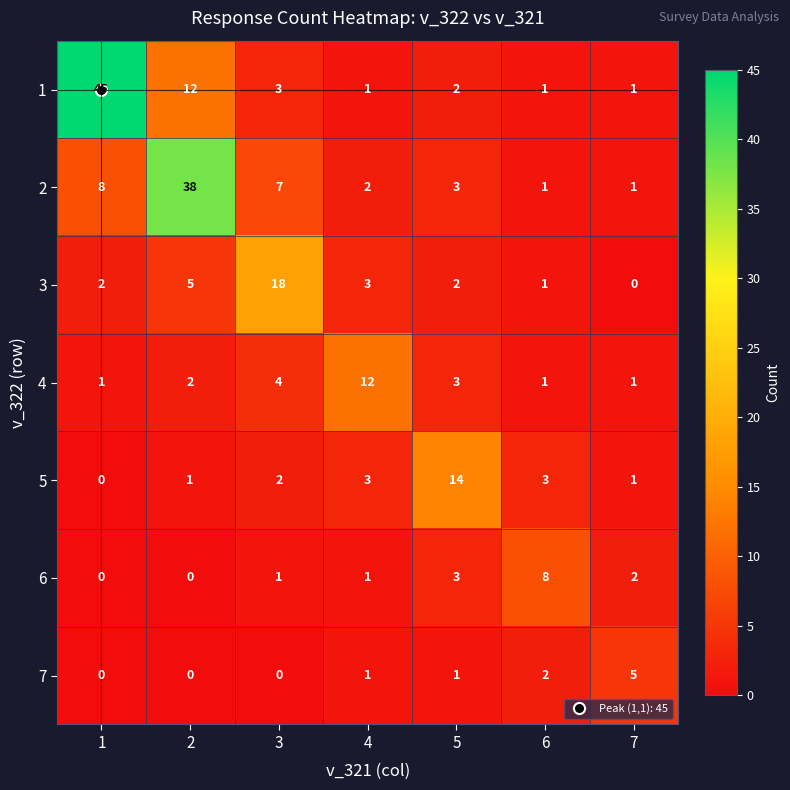

What is the spread (max minus min) of values at 3?

18